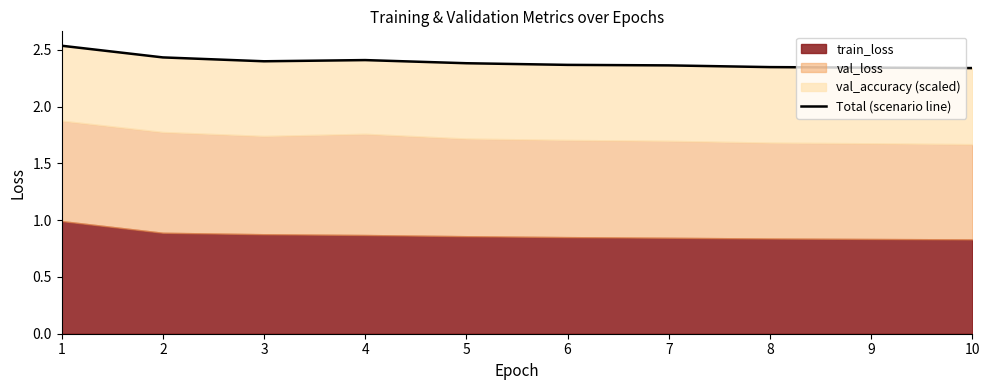

How many points are higher than both their immediate neighbors (excluding endpoints)?

1